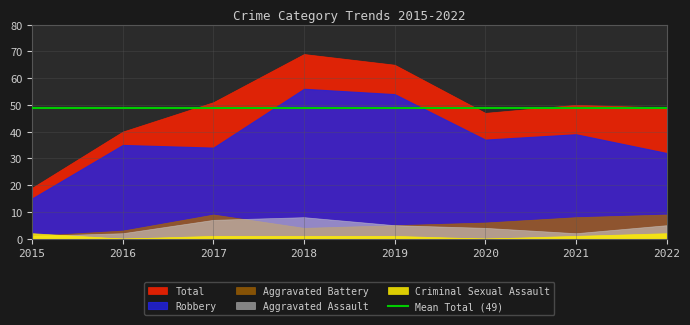

How many series are shown in this chart?

5